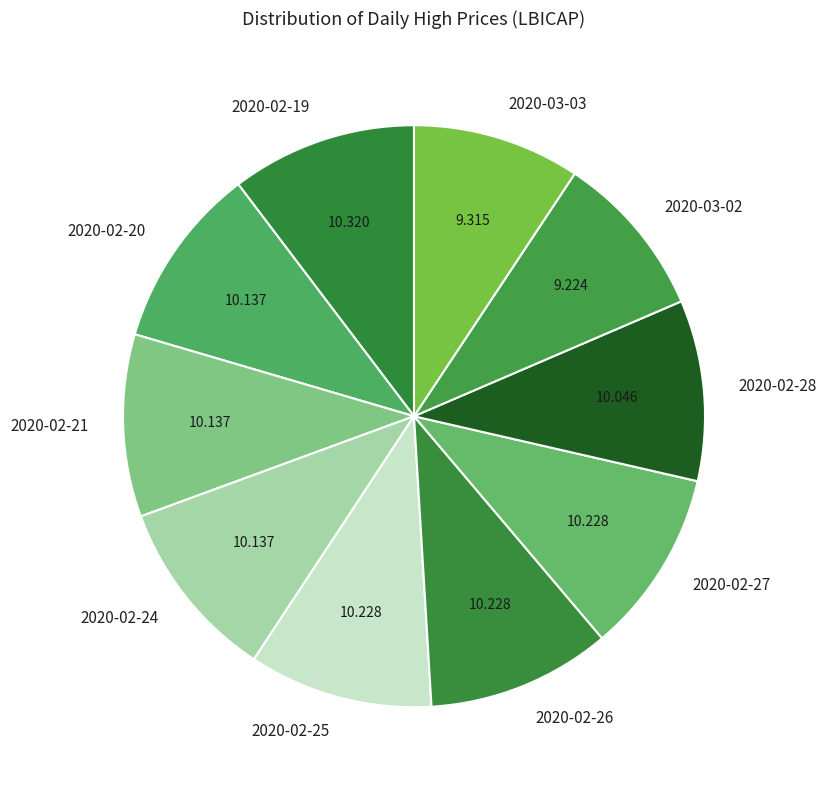

Combined, do 2020-02-27 and 2020-03-02 account for over 50%?

No